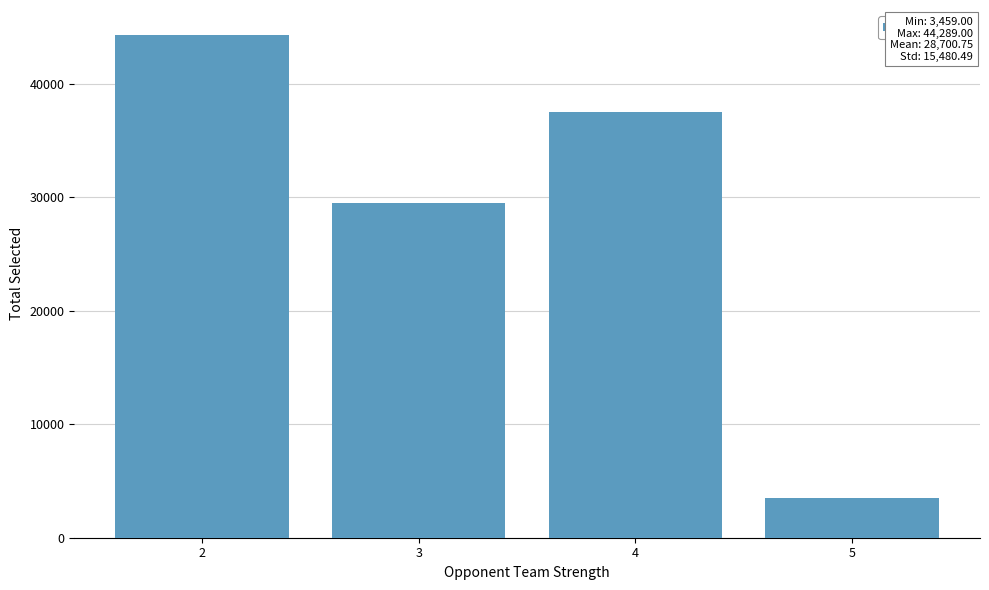

Rank the categories by value from highest to lowest.

2, 4, 3, 5